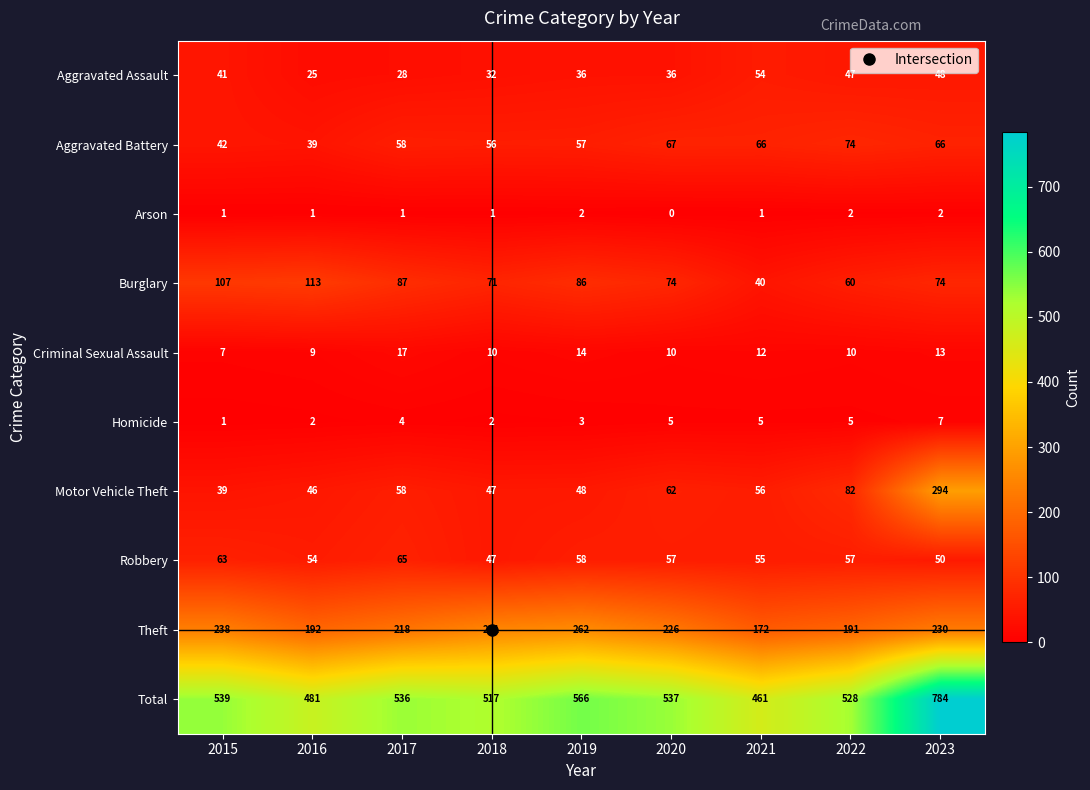

Is it true that Criminal Sexual Assault equals 4 at 2021?

False